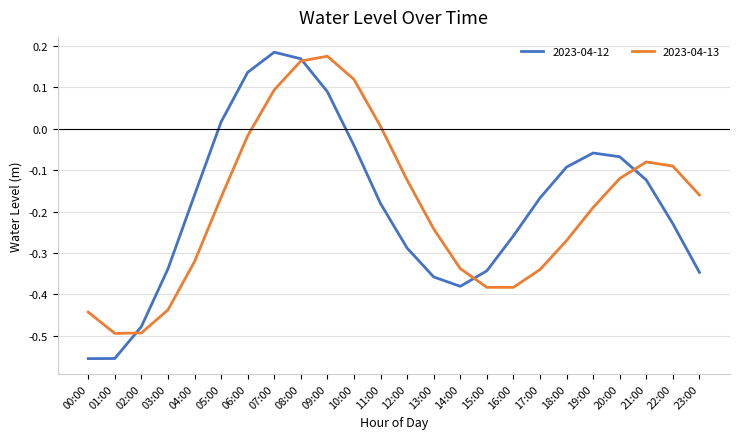

Rank the series at 04:00 from lowest to highest value.

2023-04-13, 2023-04-12